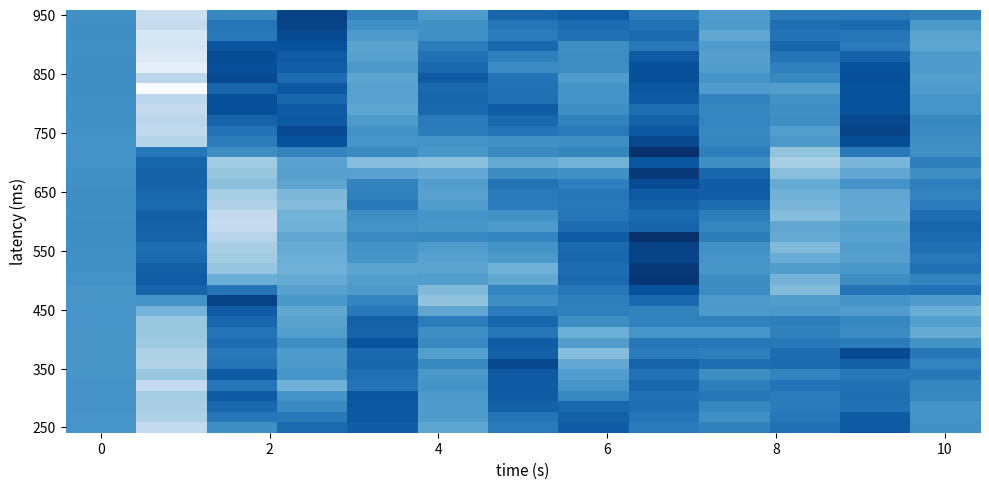

How many series are shown in this chart?

40